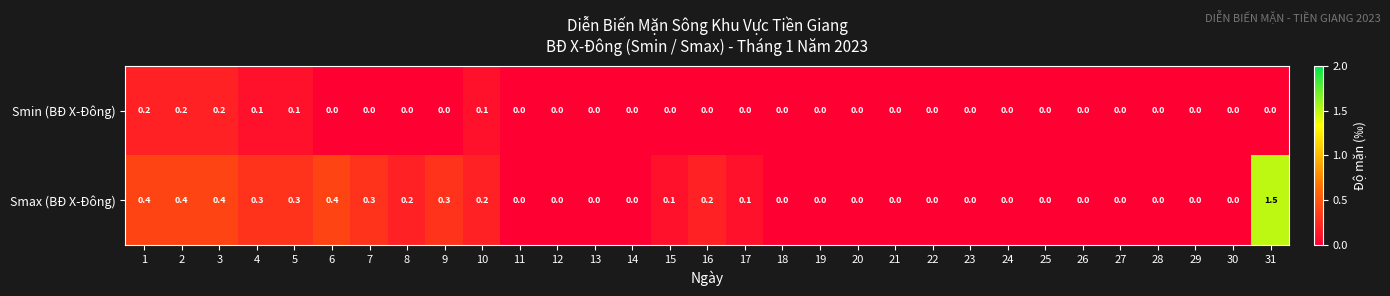

The Smax (BĐ X-Đông) series shows -0.6 at 21. True or false?

False